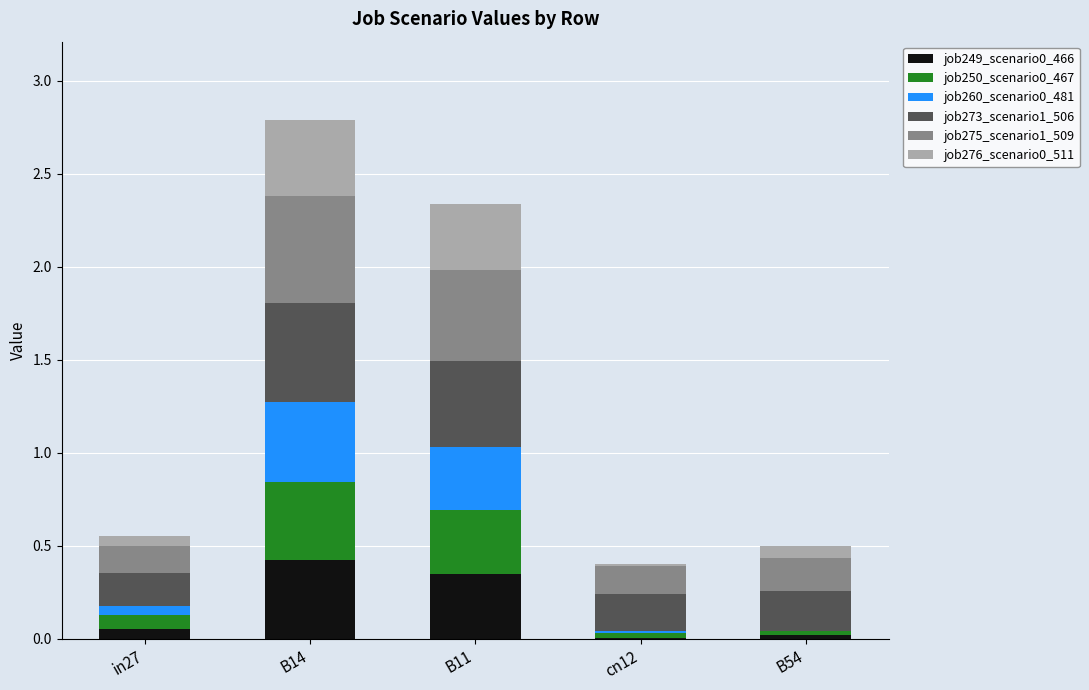

Are the bars horizontal?

No